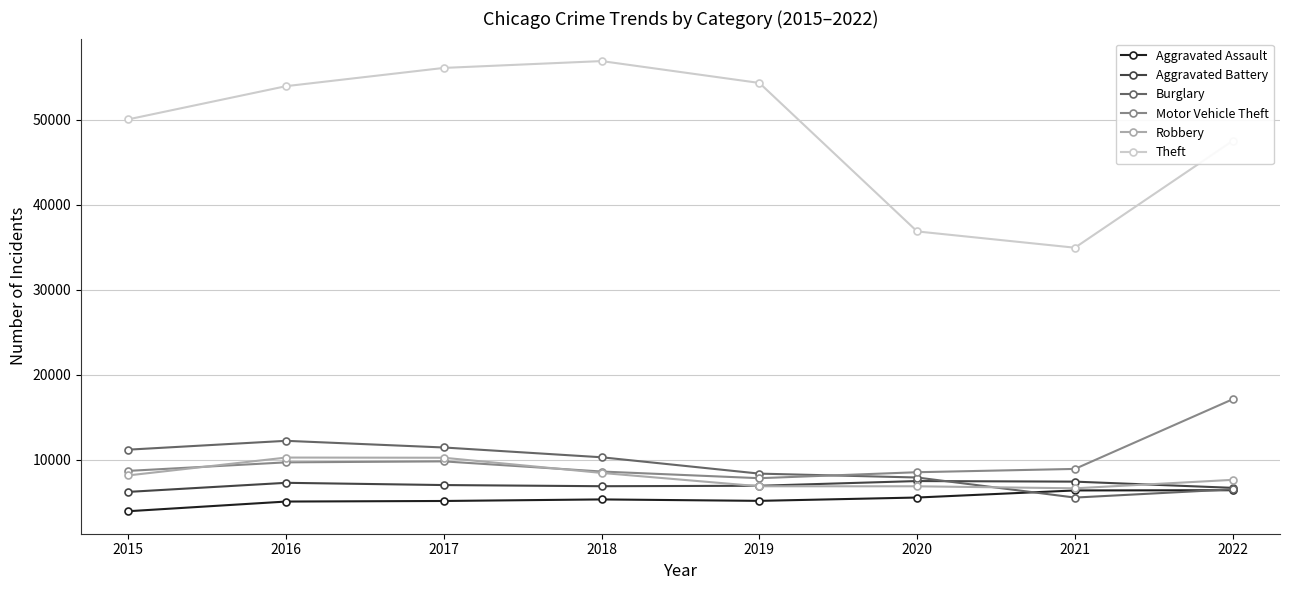

Is the value of Aggravated Battery at 2016 greater than the value of Theft at 2019?

No